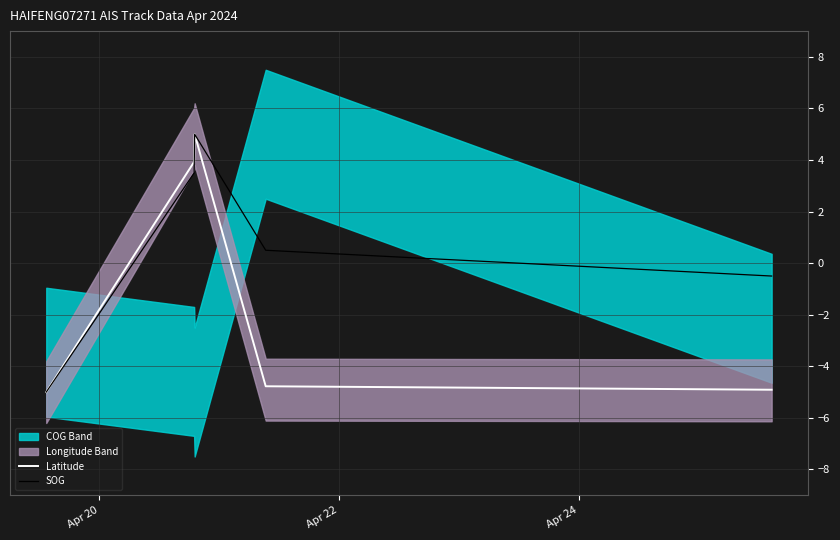

Rank the series by their average value, from lowest to highest.

Latitude, SOG